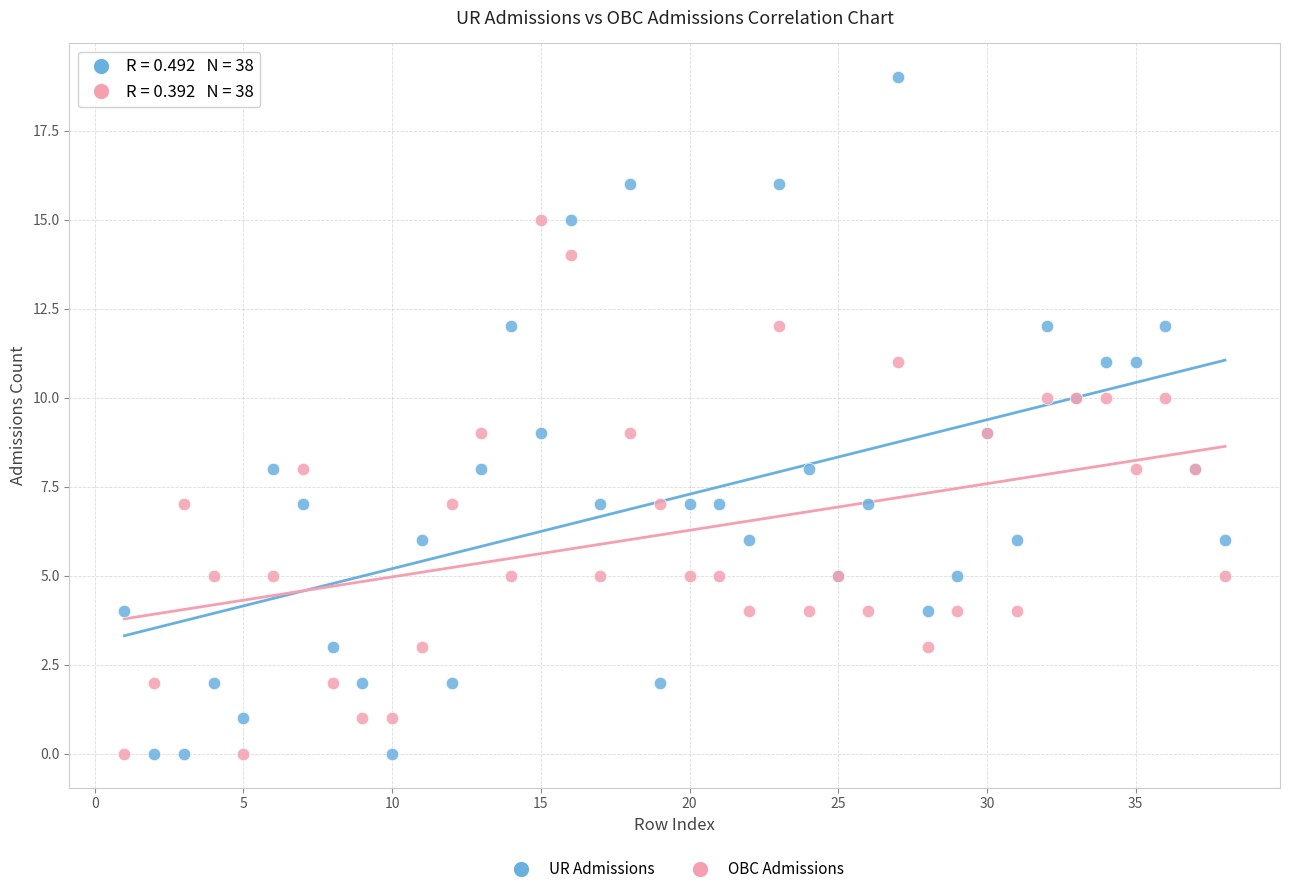

What is the X range (max minus min) for the scatter plot?

37